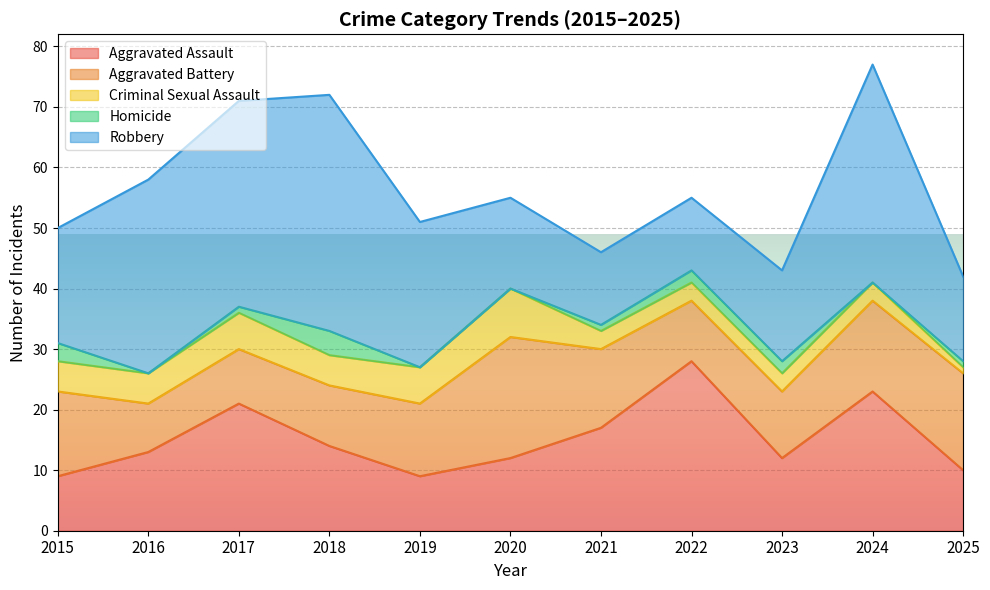

Rank the series by their maximum value, from lowest to highest.

Homicide, Criminal Sexual Assault, Aggravated Battery, Aggravated Assault, Robbery